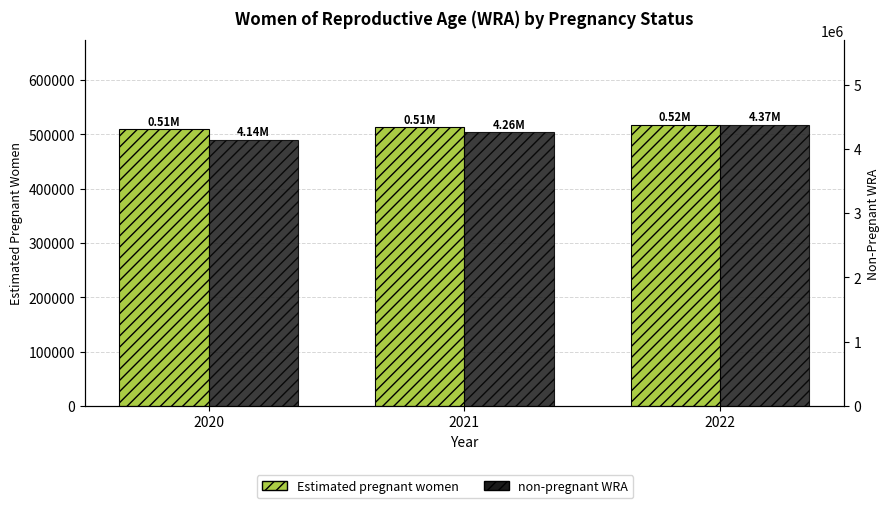

Reading right to left, list all the values displayed in this chart.

Estimated pregnant women: 517602.8	512975.3	509816.0
non-pregnant WRA: 4374397.2	4258024.7	4138184.0